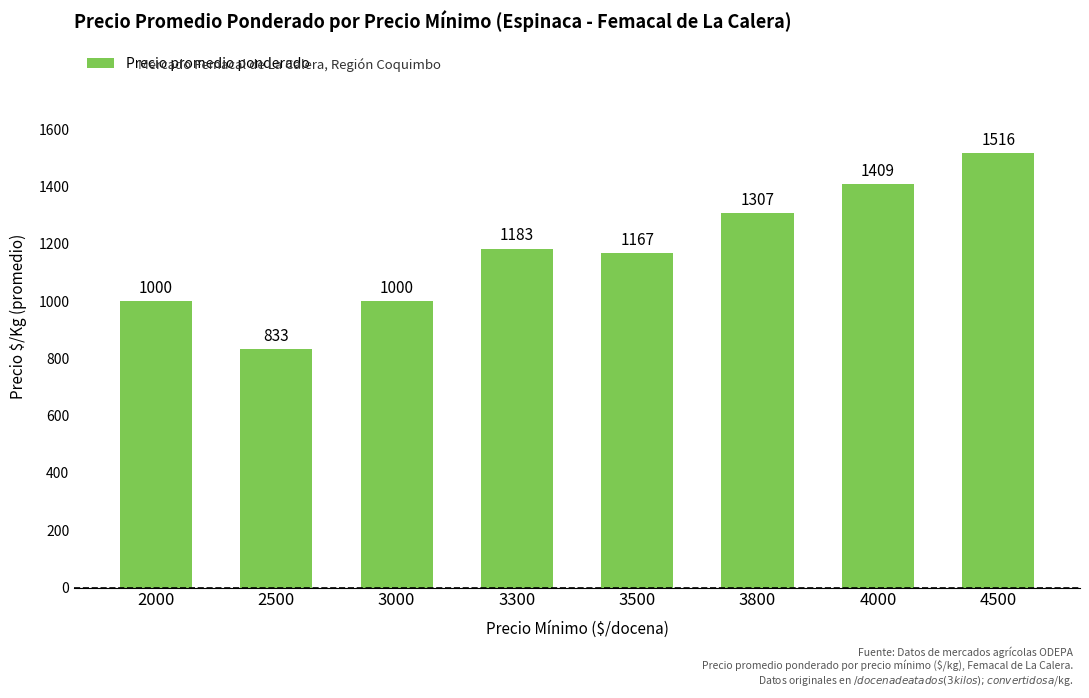

How many data points does each series have?

8